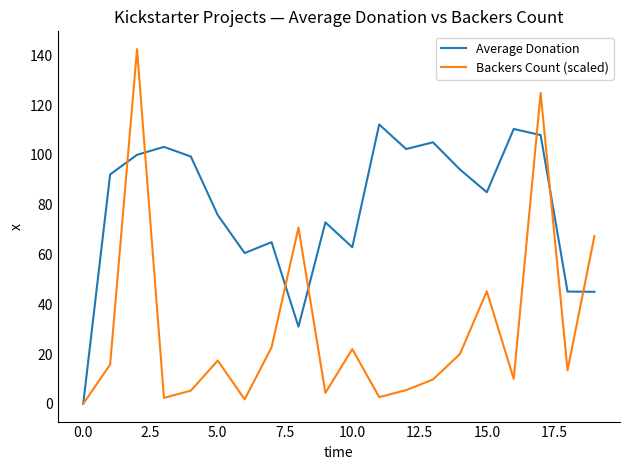

How many series are shown in this chart?

2